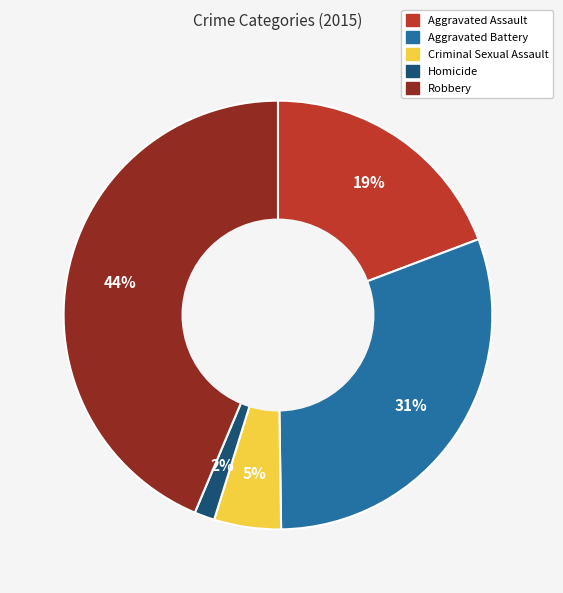

How many slices are in this pie chart?

5